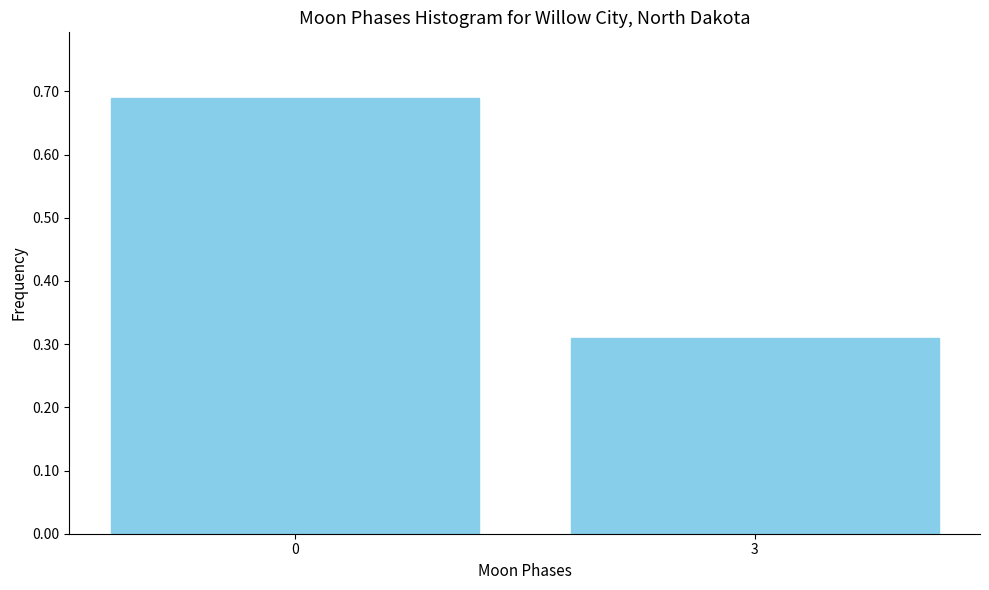

Which label corresponds to the smallest value in the chart?

3